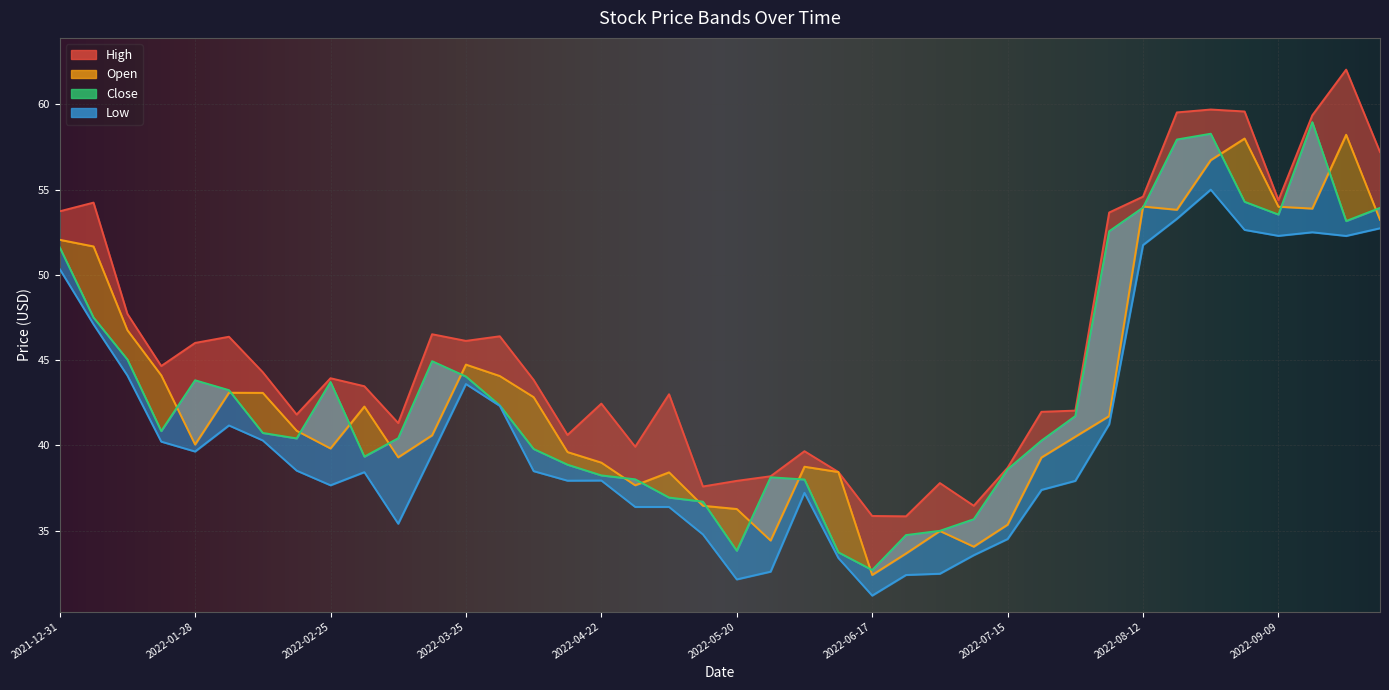

Which series has the widest spread of values?

Close